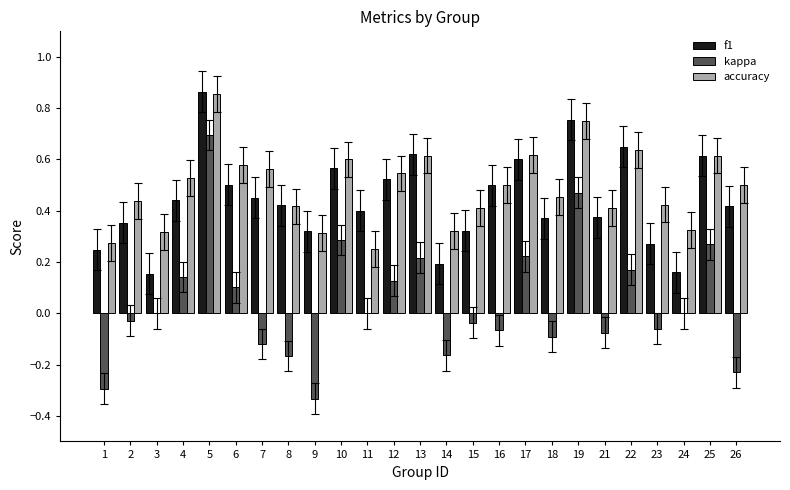

Where is accuracy nearest to the value 0?

11